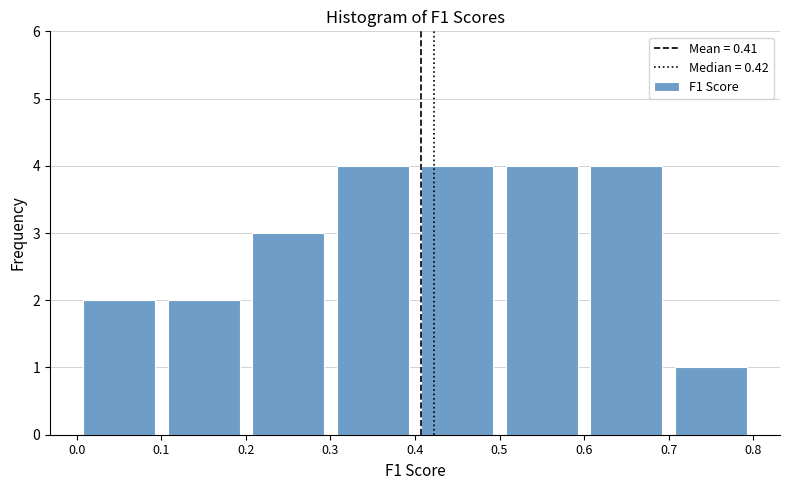

Reading left to right, list every bar in this chart as the range it spans on the x-axis followed by its height. The values are not printed on the chart, so give them approximately, as read against the axis.

0.0 to 0.1: 2
0.1 to 0.2: 2
0.2 to 0.3: 3
0.3 to 0.4: 4
0.4 to 0.5: 4
0.5 to 0.6: 4
0.6 to 0.7: 4
0.7 to 0.8: 1